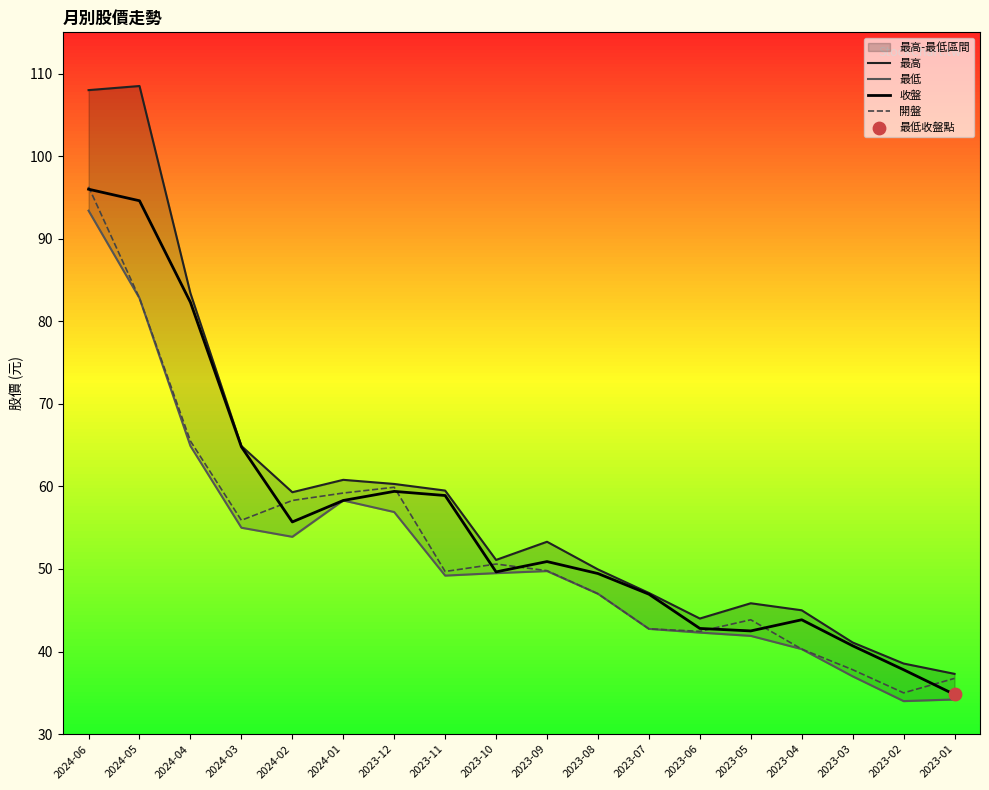

Is the value of 收盤 at 2023-07 greater than the value of 開盤 at 2024-01?

No